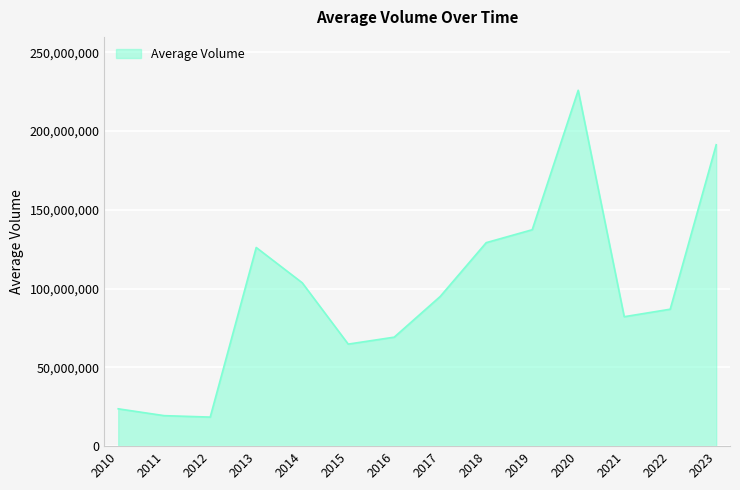

What is the difference between the maximum and minimum values?

207476922.5